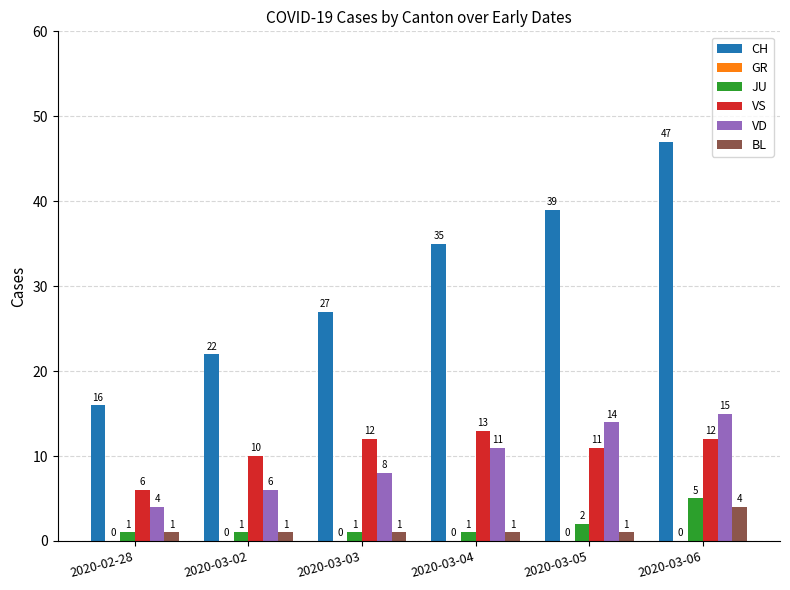

At which label does CH reach its minimum?

2020-02-28